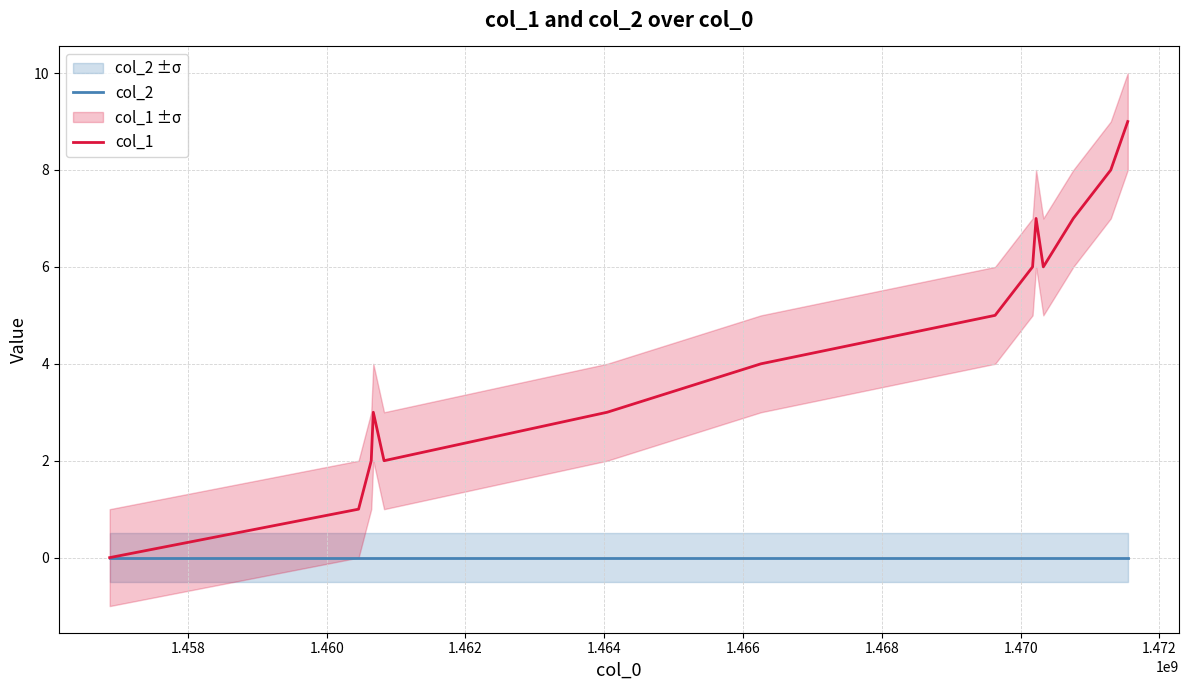

The col_1 series shows 1 at 1.464. True or false?

False